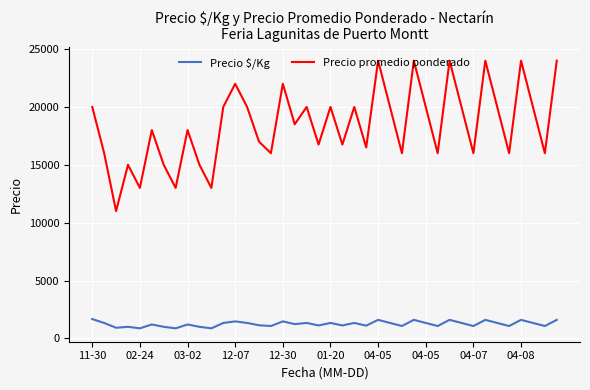

What is the difference between the maximum and minimum values in the Precio $/Kg series?

800